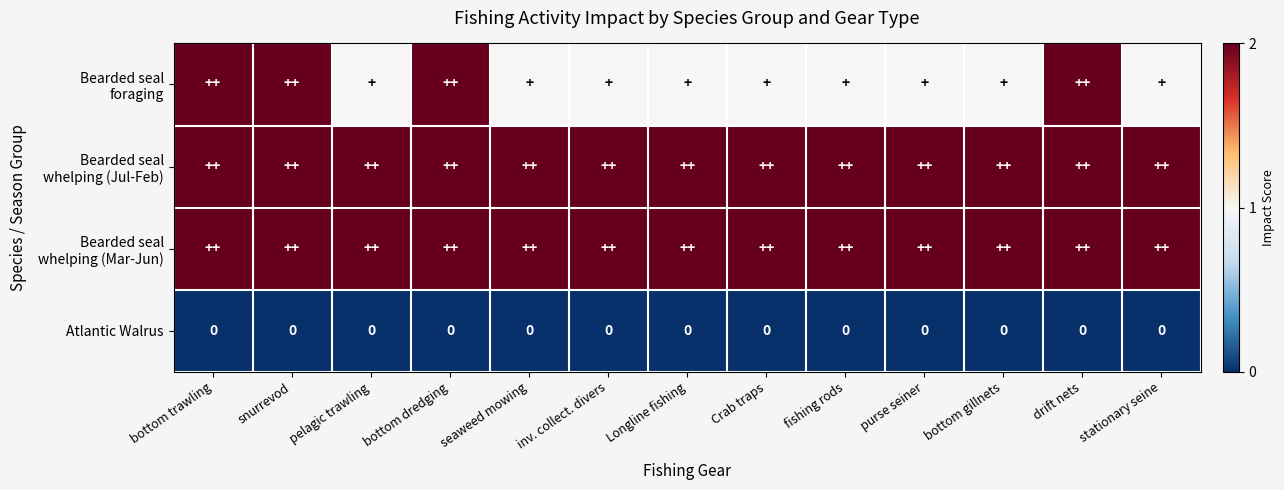

True or false: Atlantic Walrus has a value of 0 at pelagic trawling.

True